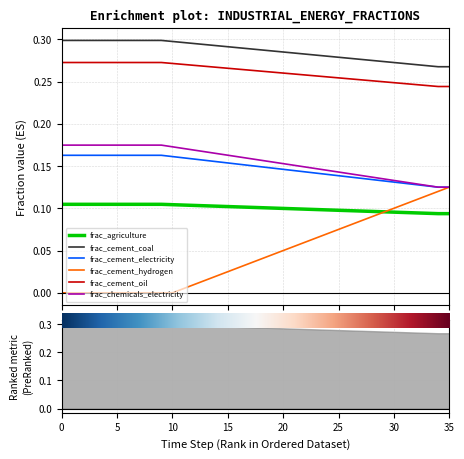

True or false: frac_cement_coal and frac_cement_electricity intersect in this chart.

False